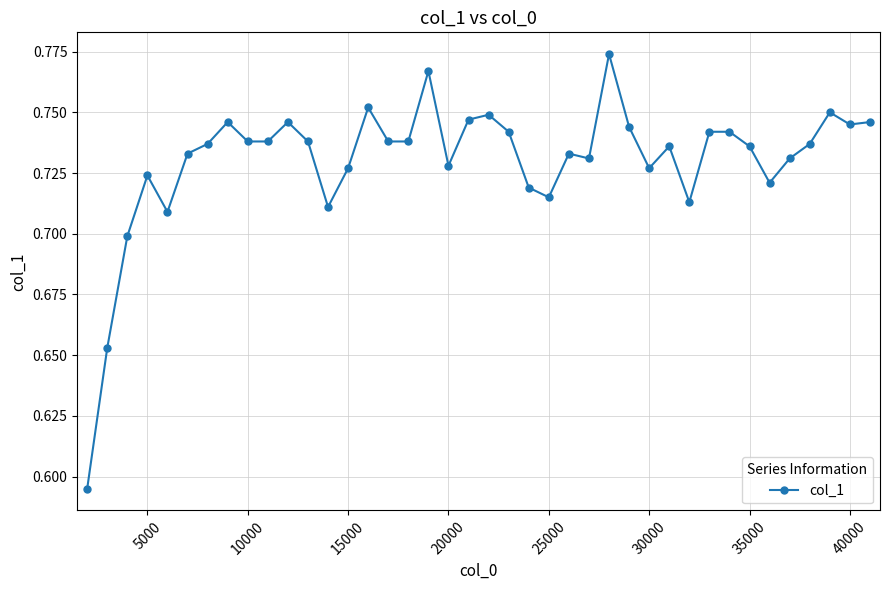

Count the values in the range 0 to 1.

40